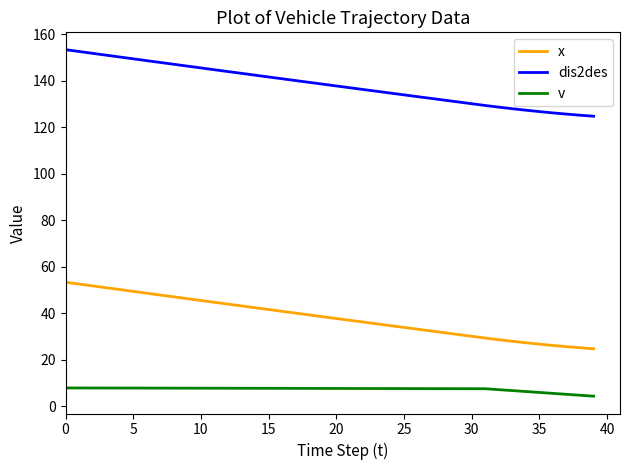

What is the highest value of the dis2des series?

153.4